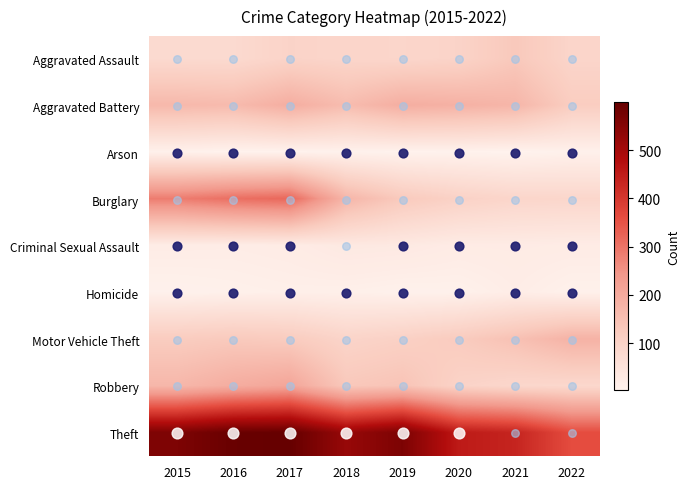

At how many categories does at least one series exceed 102?

8